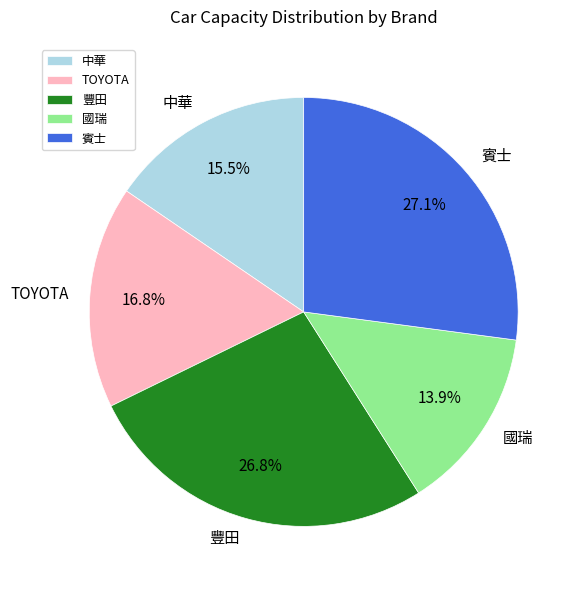

To the nearest percent, what is the average slice percentage?

20%